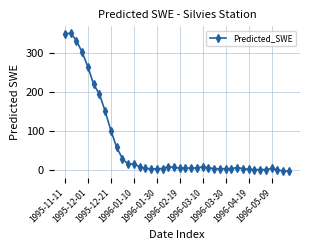

What is the average value?

62.0